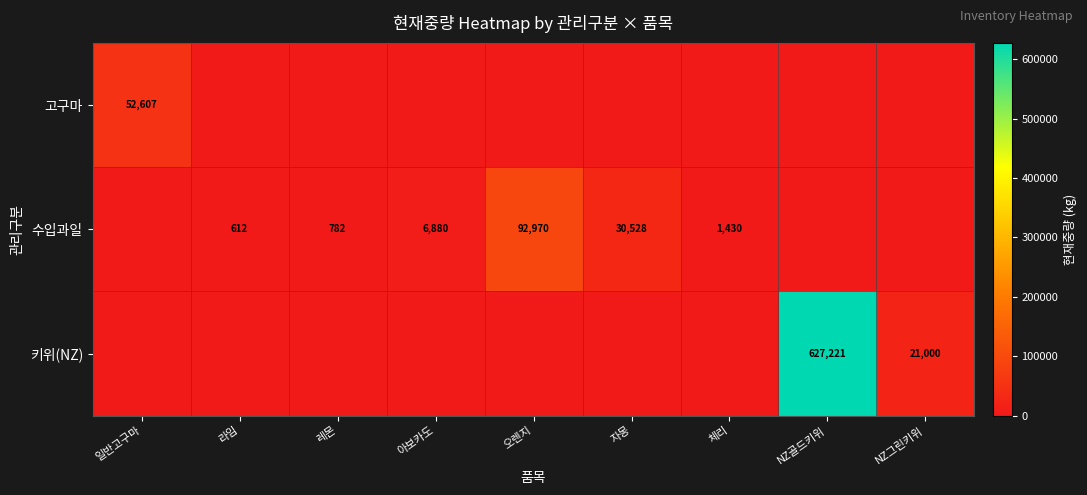

Is it true that 키위(NZ) equals 386361 at NZ골드키위?

False